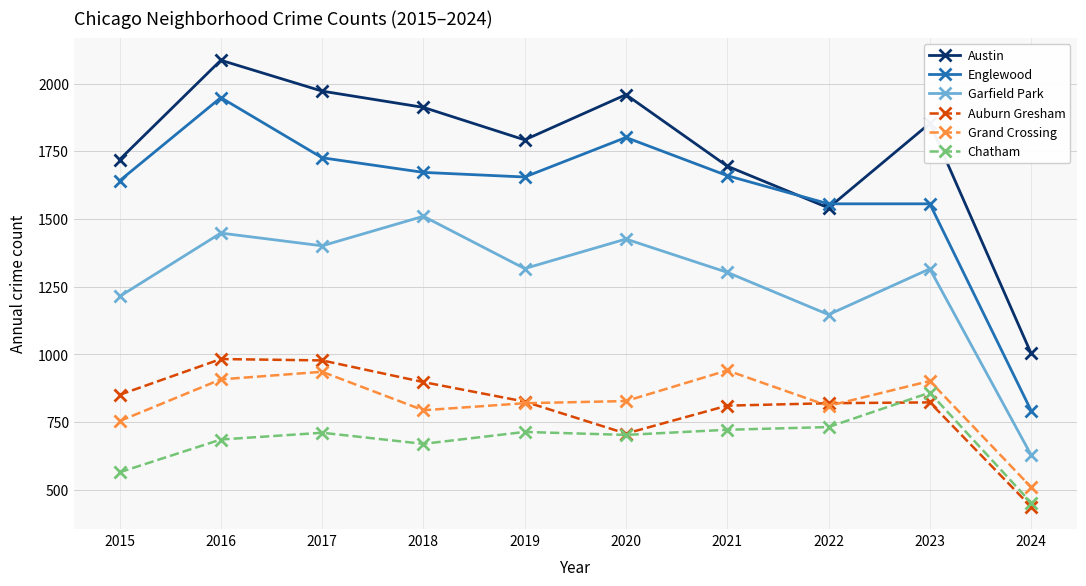

The Garfield Park series shows 1316 at 2023. True or false?

True